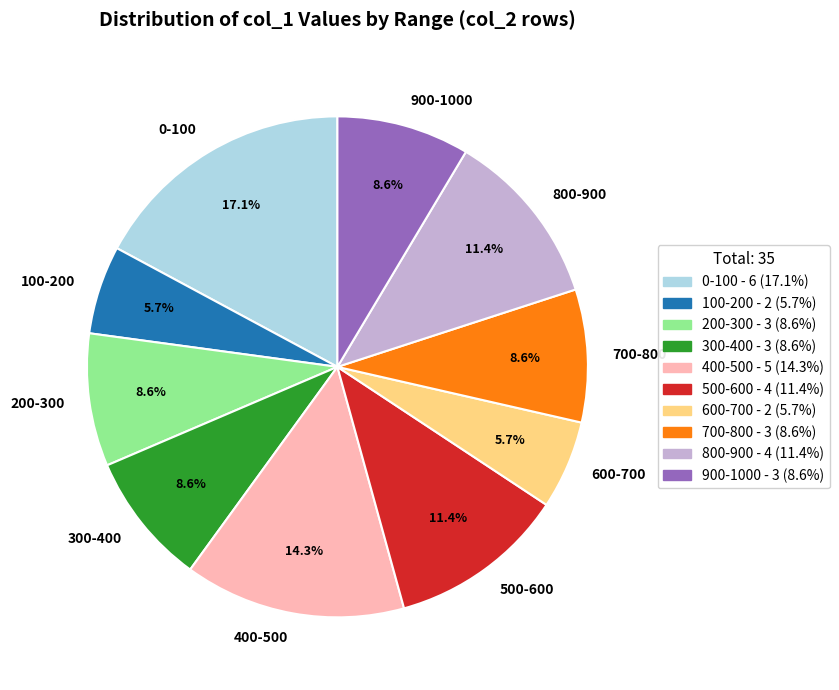

Is there a majority slice in this chart?

No